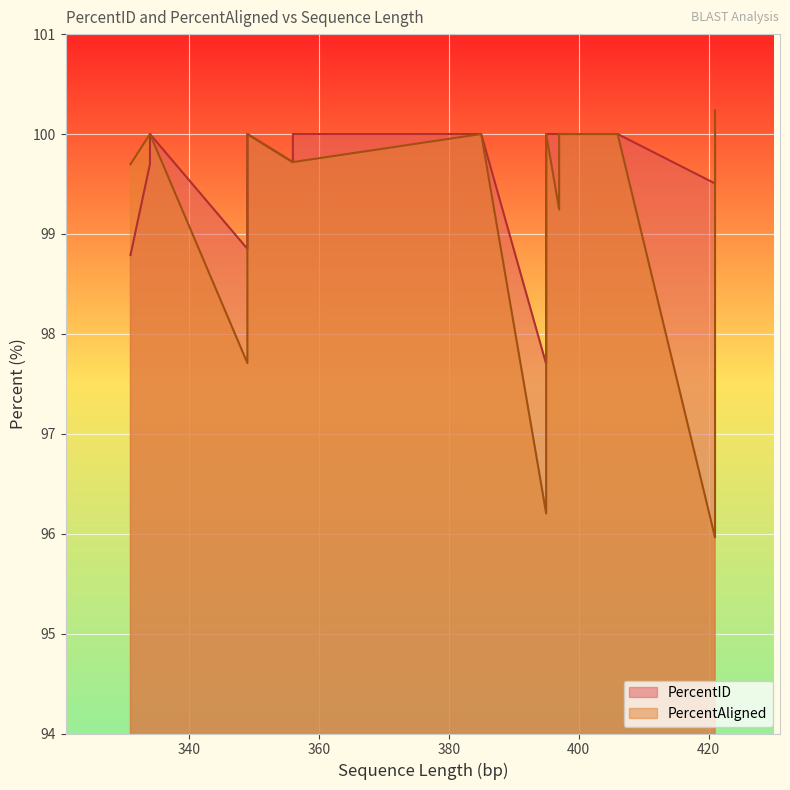

How many series are shown in this chart?

2